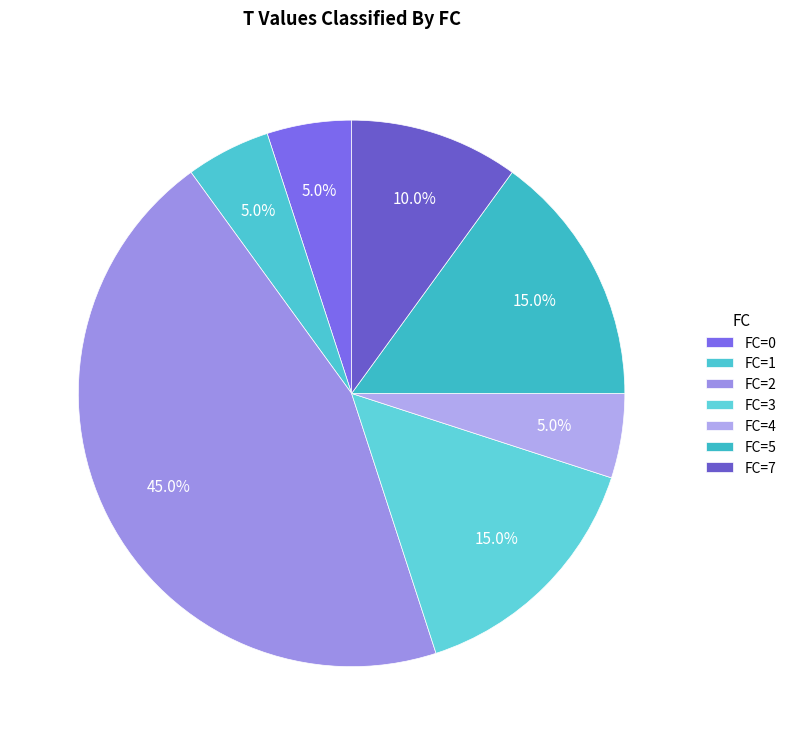

Does any single category account for the majority?

No